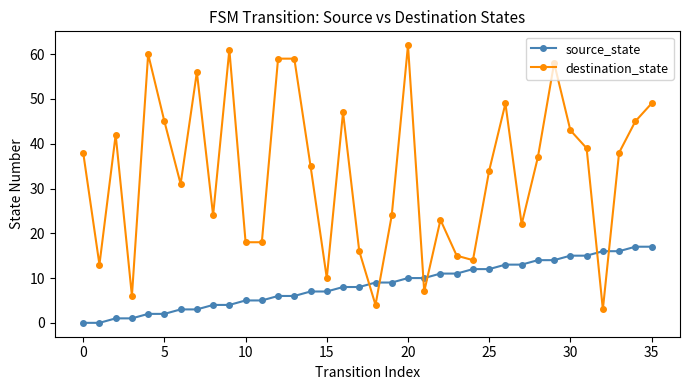

Which series ends up on top after the final intersection of destination_state and source_state?

destination_state